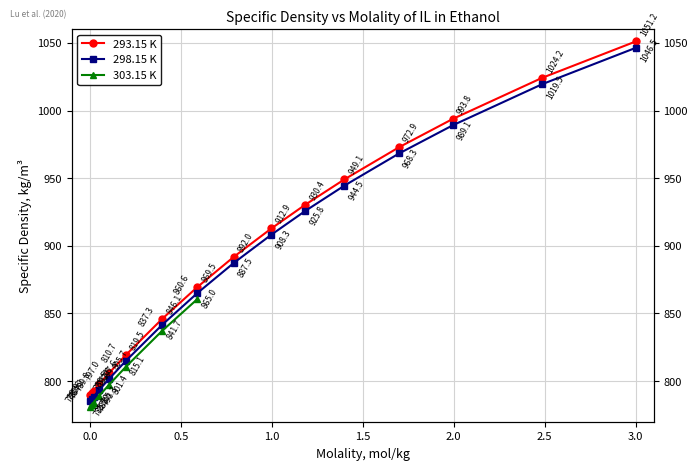

True or false: 293.15 K and 298.15 K cross at least once.

False